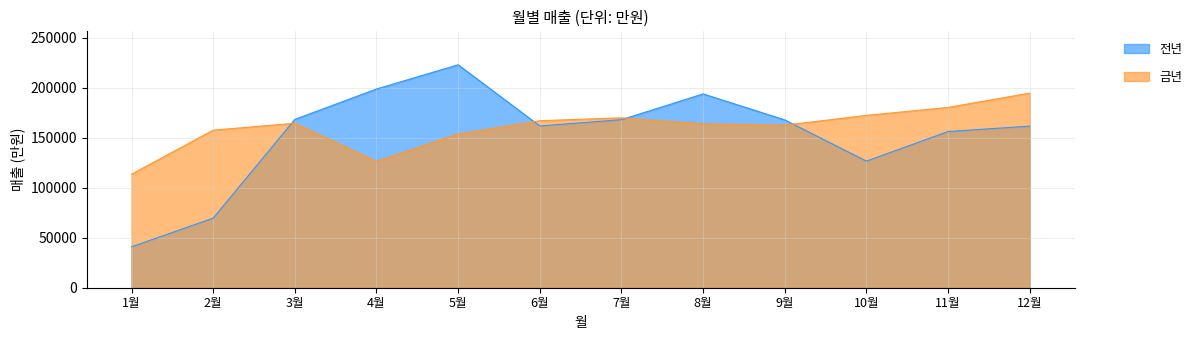

True or false: 금년 and 전년 intersect in this chart.

True